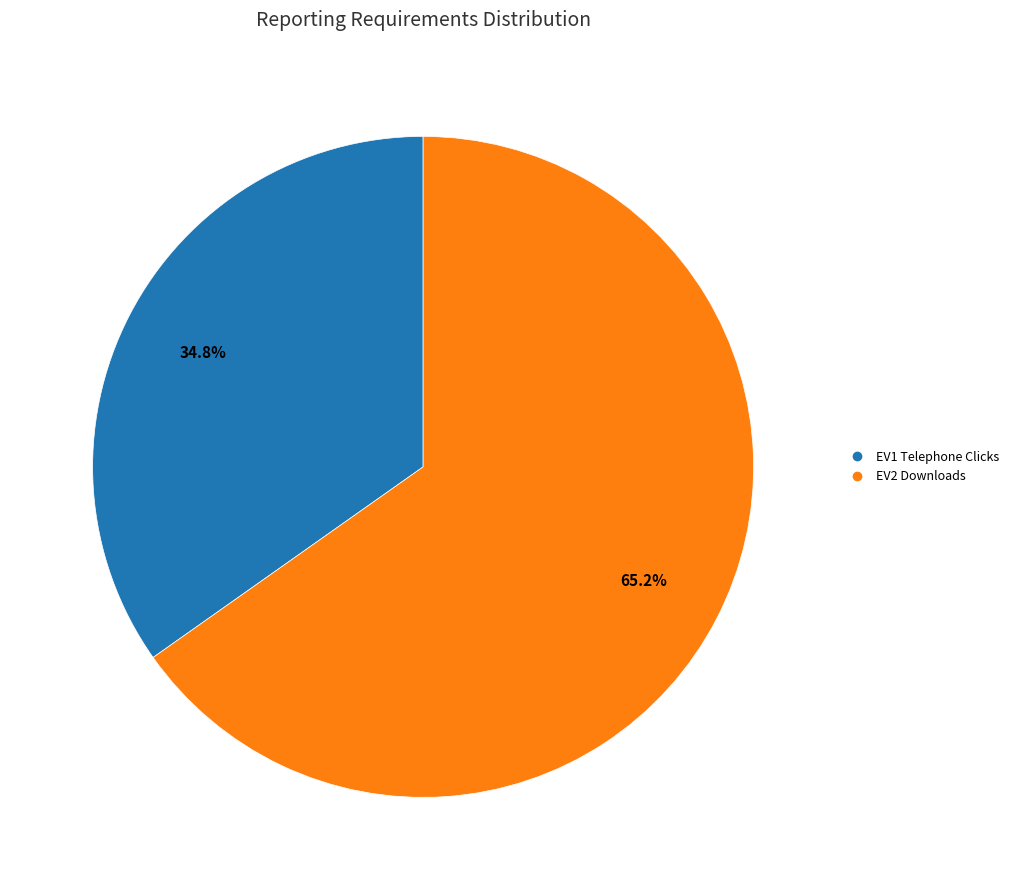

What is the smallest slice in the pie chart?

EV1 Telephone Clicks